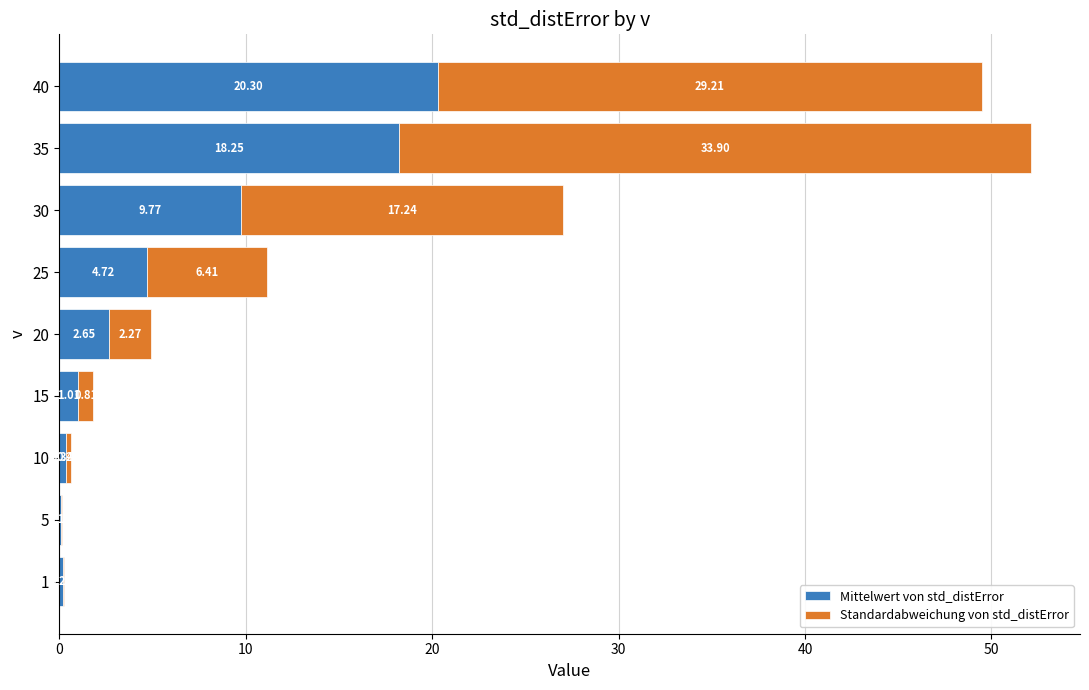

At which category is the sum across all series the highest?

35